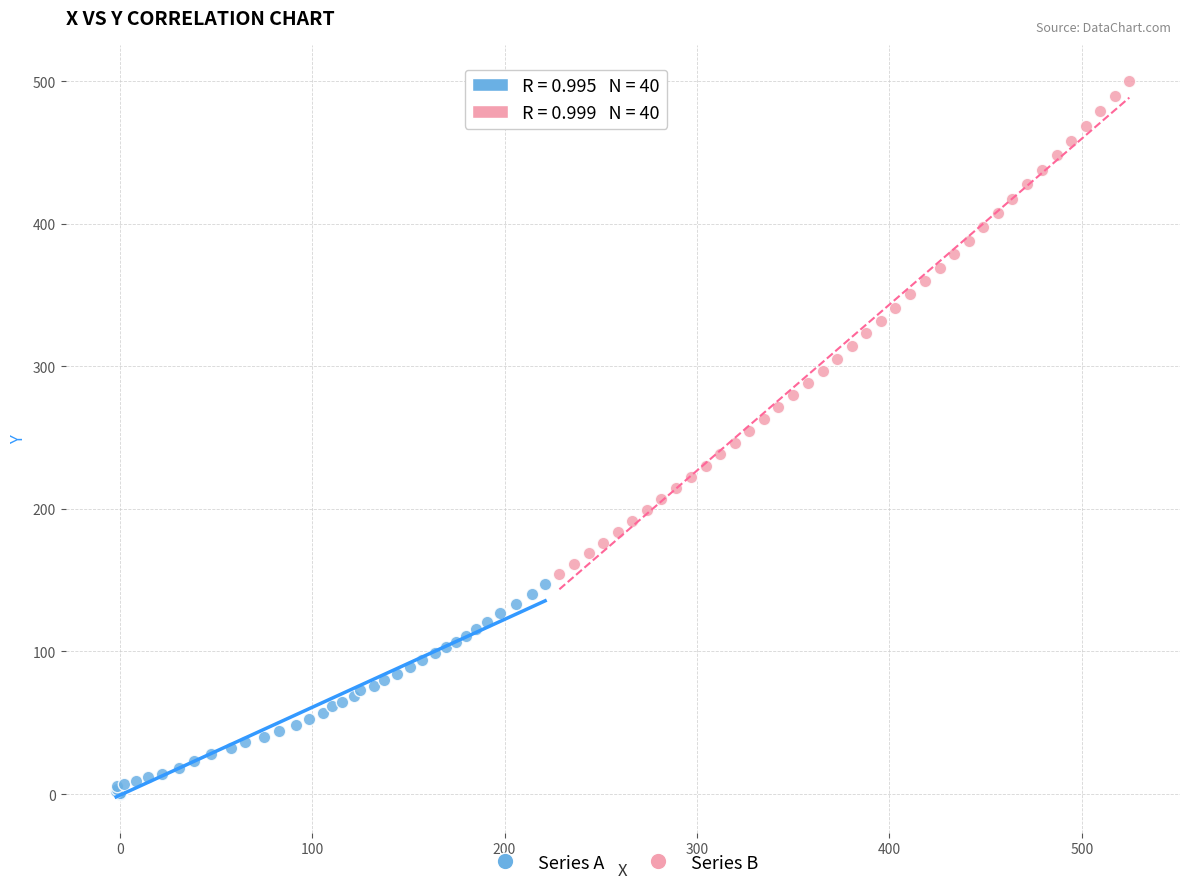

What are all the series names shown in the legend?

Series A, Series B